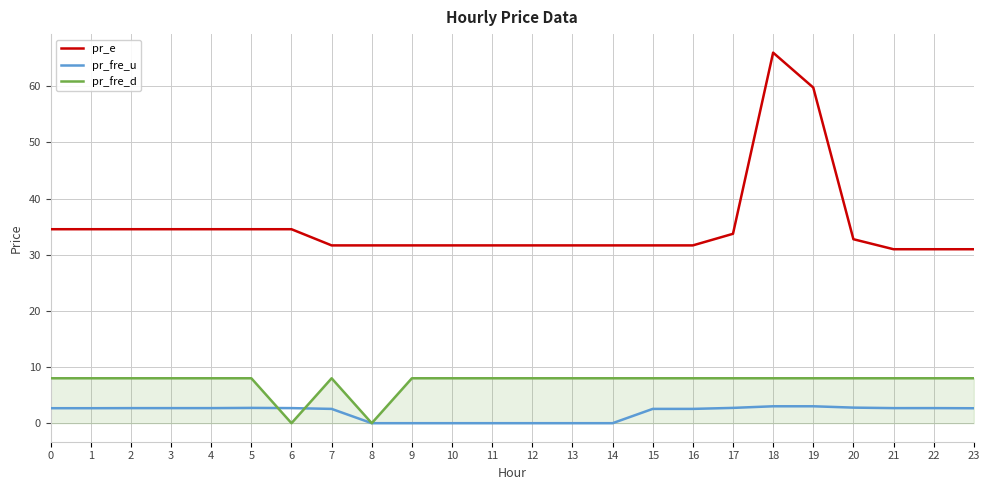

What is the difference between the second highest and second lowest values in the pr_fre_u series?

3.0